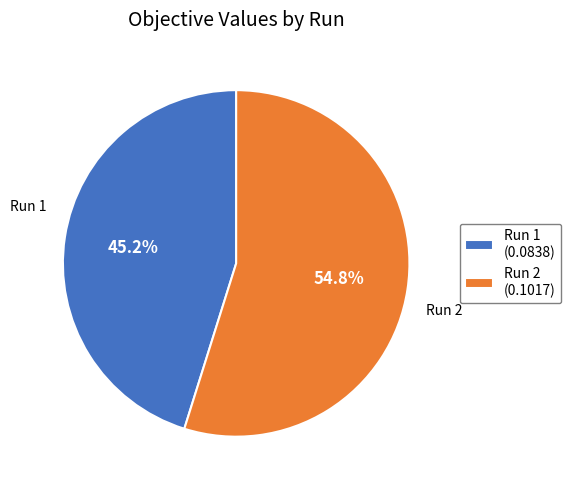

What portion of the pie excludes Run 2?

45.2%